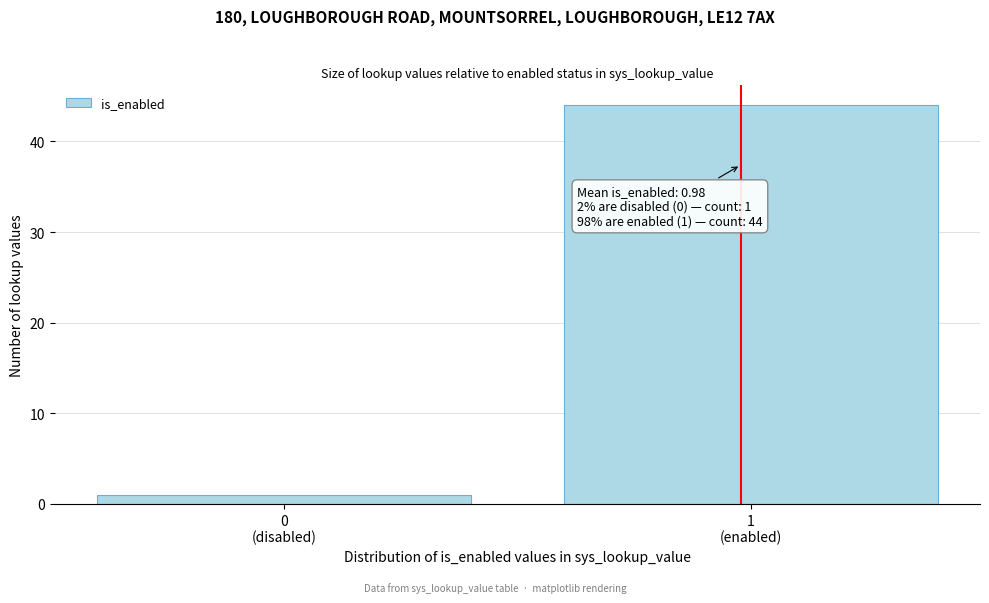

Reading left to right, list all the values displayed in this chart.

1	44